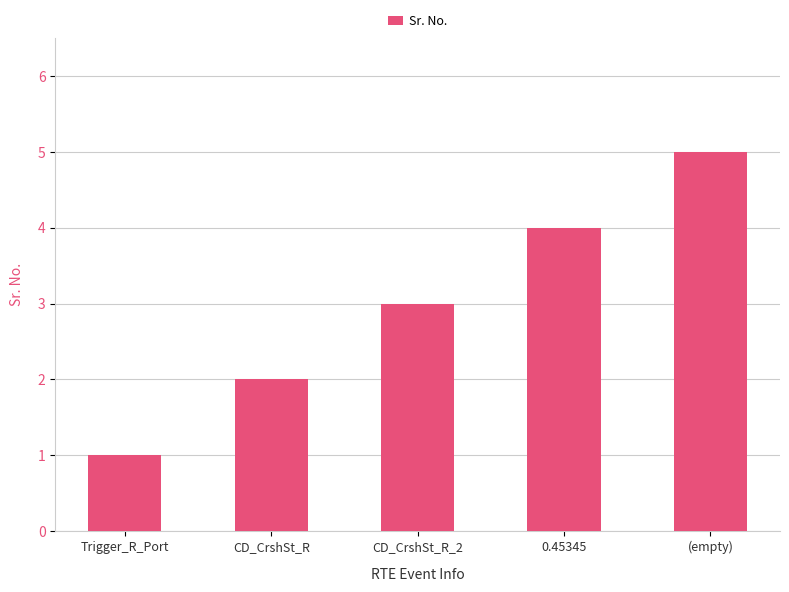

What is the label of the 1st bar from the right?

(empty)